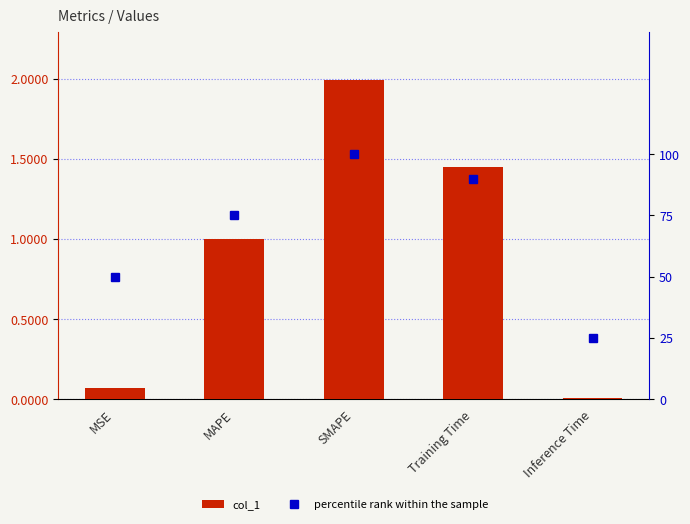

Between MSE and Training Time, which is larger?

Training Time